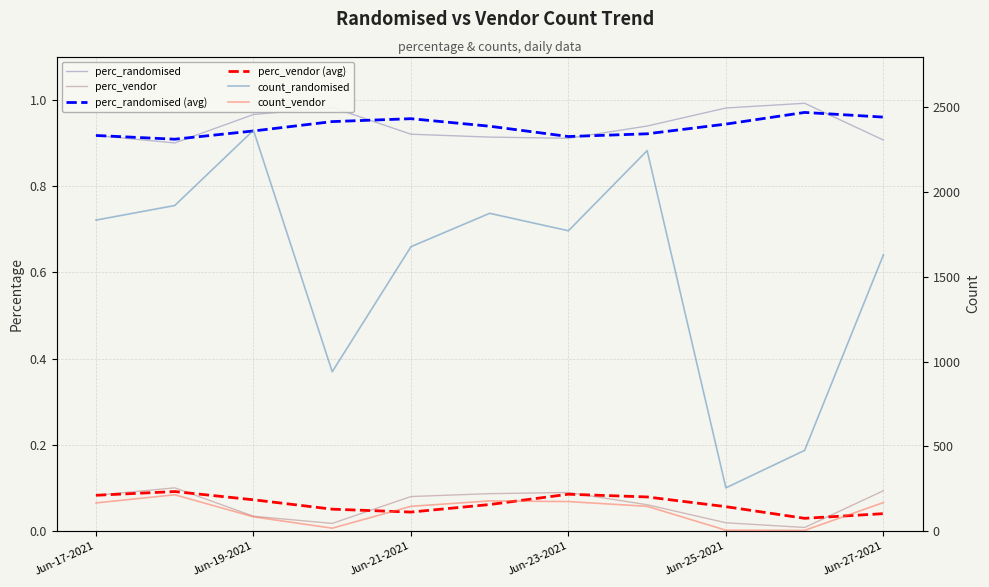

What is the sum of all perc_vendor values?

0.7